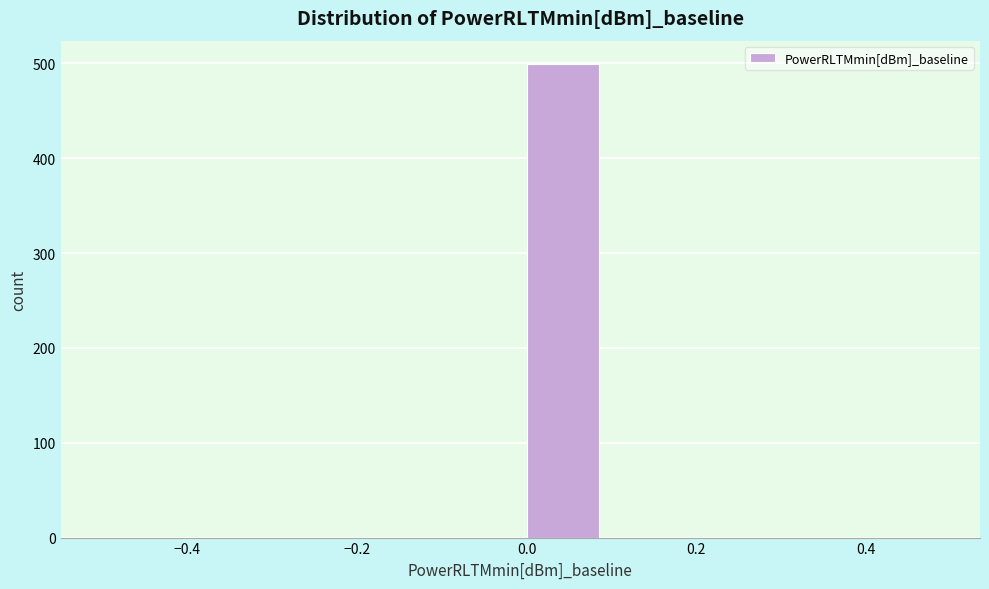

Reading left to right, transcribe this chart: for each bar, give the range it covers on the x-axis and its height. The values are not printed on the chart, so give them approximately, as read against the axis.

-0.5 to -0.4: 0
-0.4 to -0.3: 0
-0.3 to -0.2: 0
-0.2 to -0.1: 0
-0.1 to 0.0: 0
0.0 to 0.1: 500
0.1 to 0.2: 0
0.2 to 0.3: 0
0.3 to 0.4: 0
0.4 to 0.5: 0